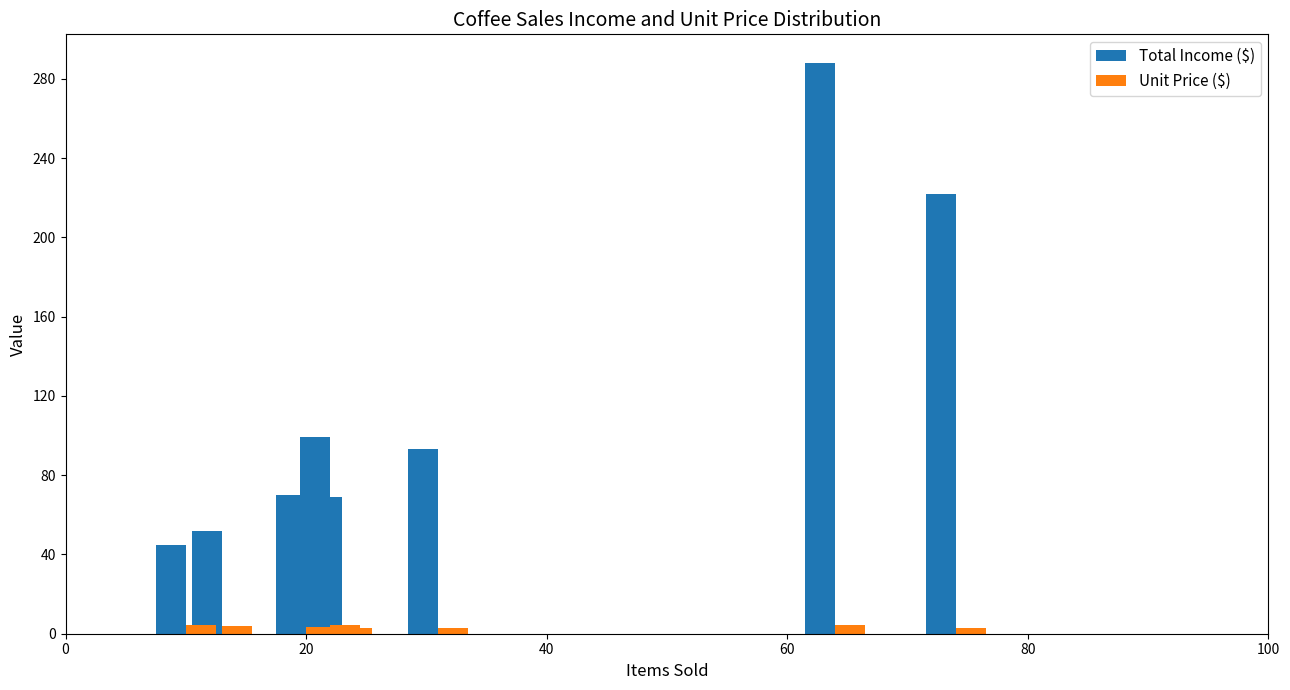

At how many categories does at least one series exceed 188?

2